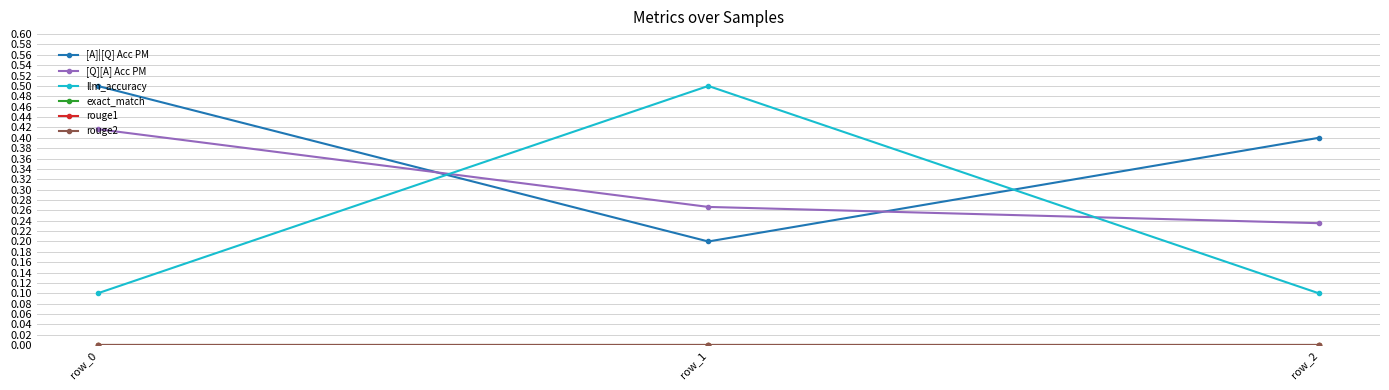

Rank the series at row_0 from highest to lowest value.

[A]|[Q] Acc PM, [Q][A] Acc PM, llm_accuracy, exact_match, rouge1, rouge2